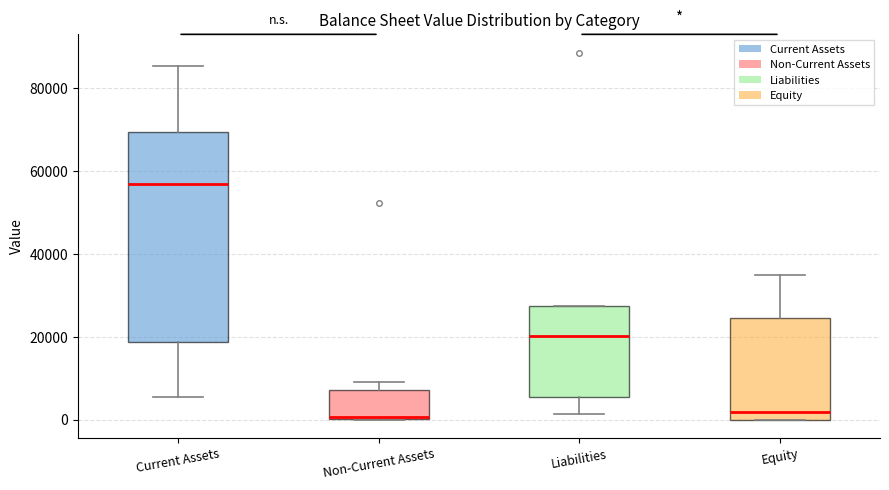

Reading left to right, transcribe this box plot: for each box, give where its median line is, the range the box spans, and where its two whiskers end, as read against the y-axis. The values are not printed on the chart, so give them approximately, as read against the axis.

Current Assets: median 56000, box 18000 to 70000, whiskers 6000 to 86000
Non-Current Assets: median 0, box 0 to 8000, whiskers 0 to 10000
Liabilities: median 20000, box 6000 to 28000, whiskers 2000 to 28000
Equity: median 2000, box 0 to 24000, whiskers 0 to 36000